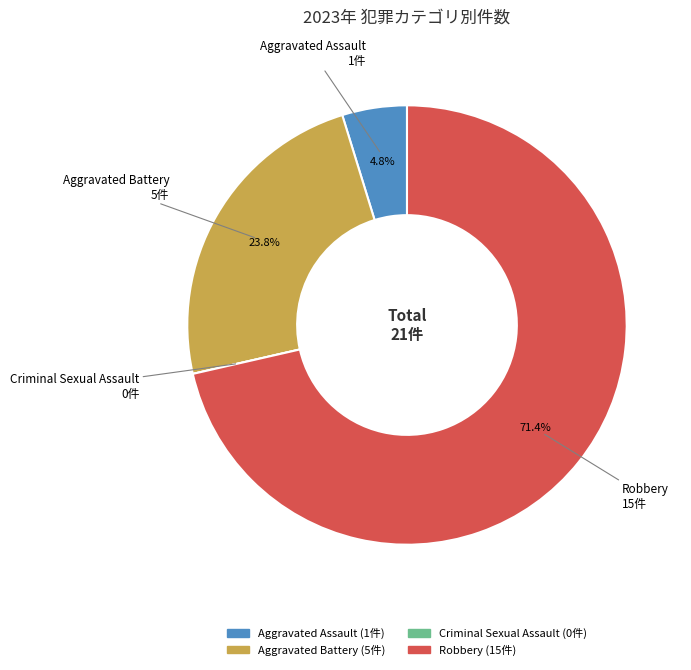

To the nearest percent, what is the average slice percentage?

25%